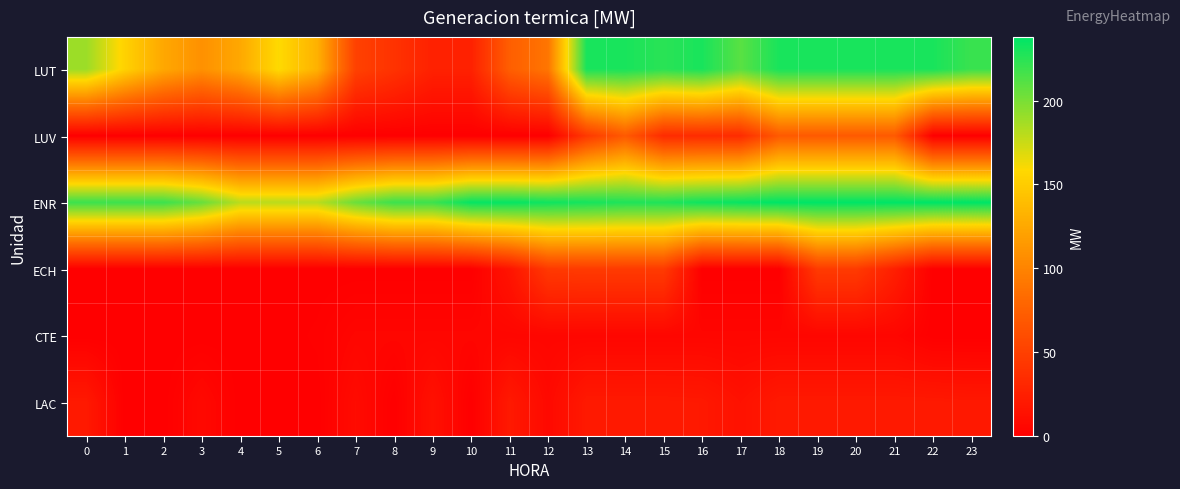

Which series has the widest spread of values?

LUT